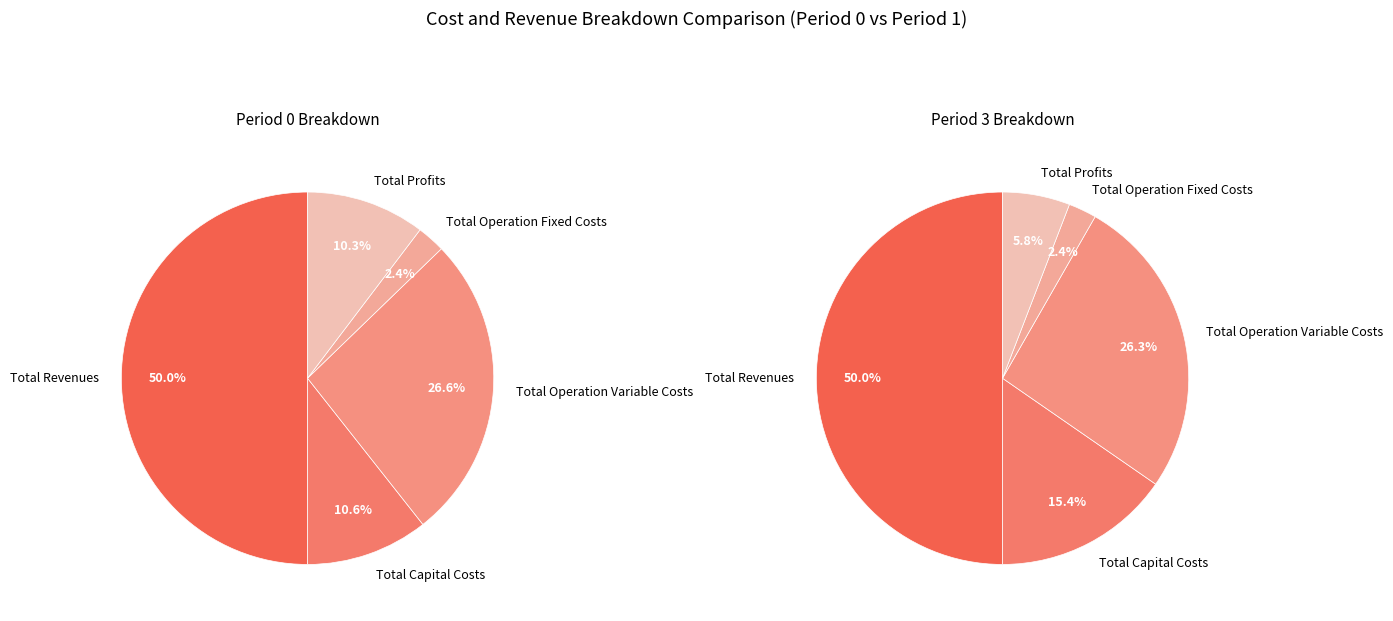

How many slices are in this pie chart?

5